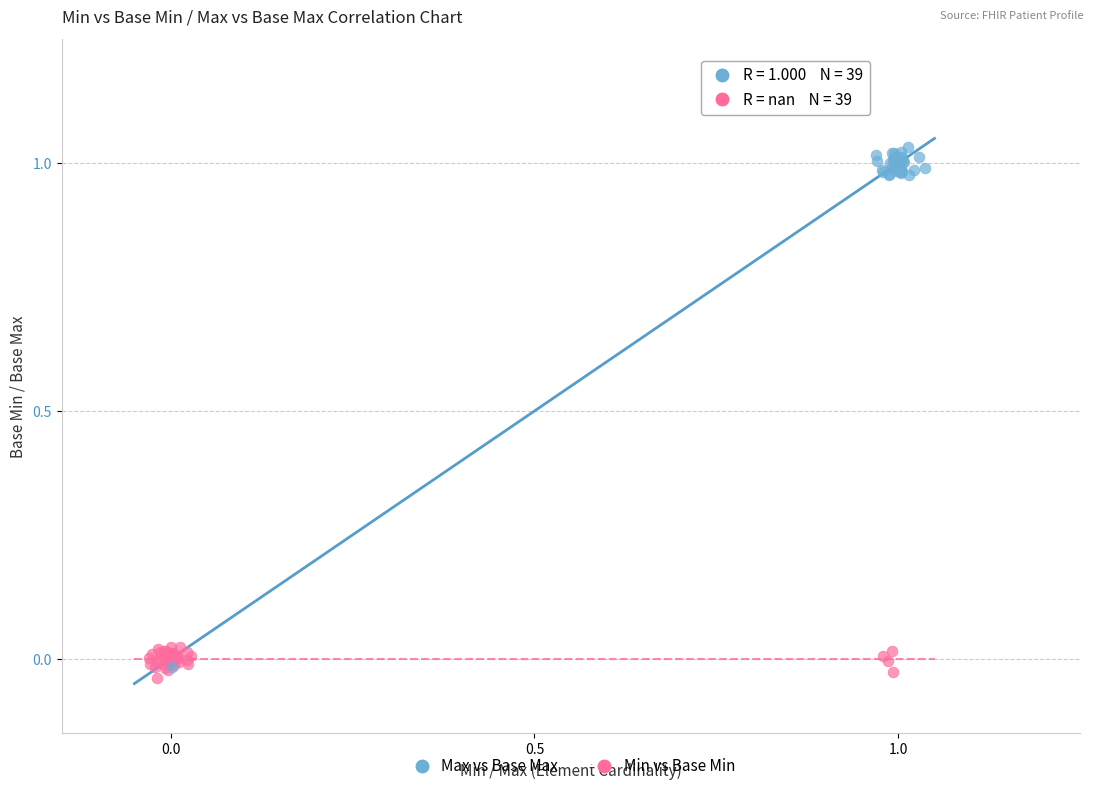

Which series reaches the maximum Y coordinate?

Max vs Base Max